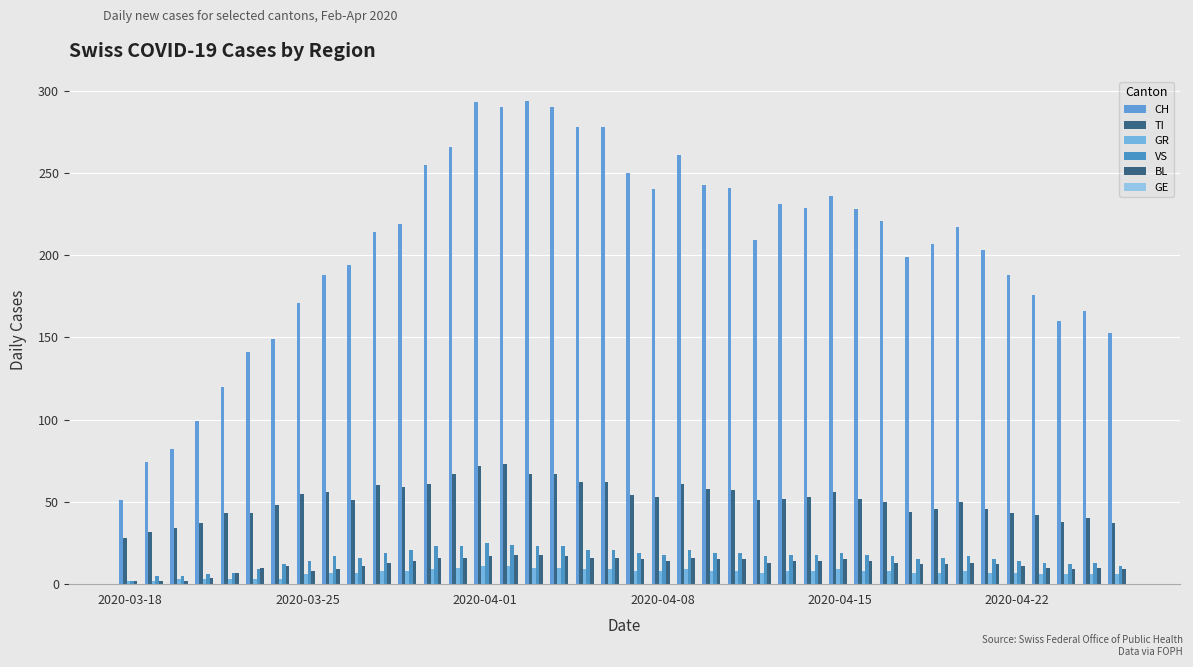

Rank the series by their maximum value, from lowest to highest.

GR, BL, VS, TI, CH